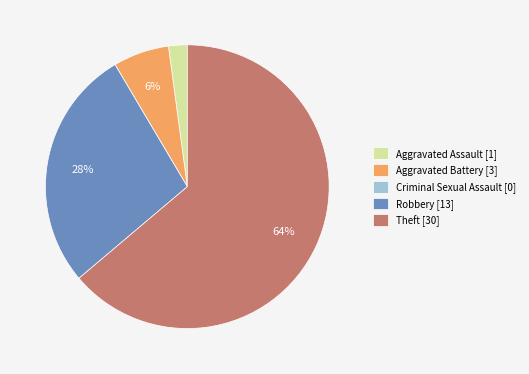

What is the largest slice in the pie chart?

Theft